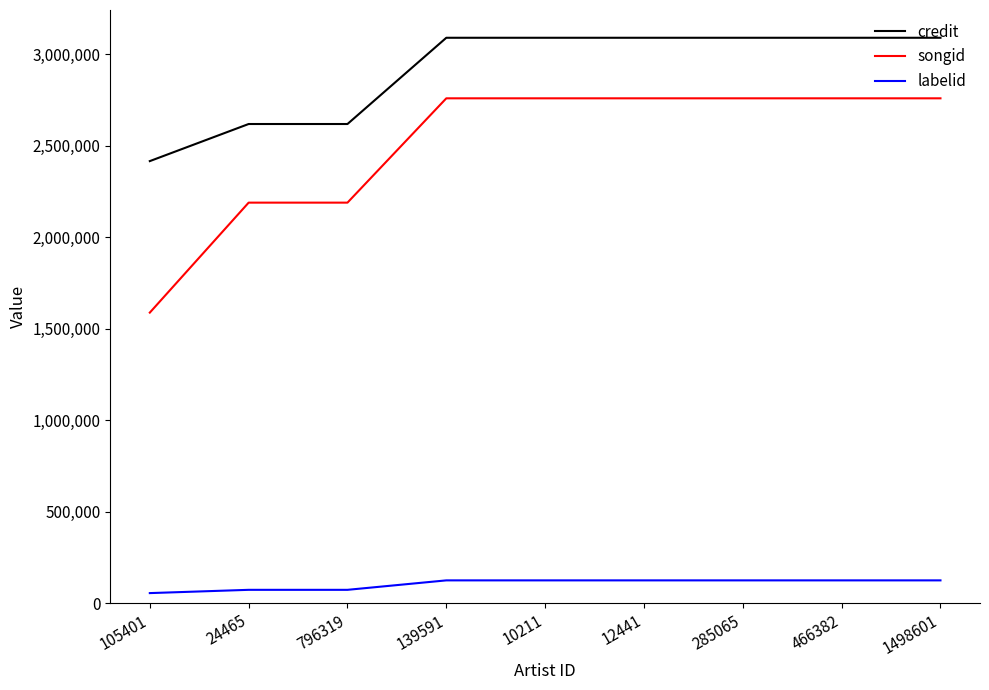

At 12441, list the series in order from largest to smallest.

credit, songid, labelid